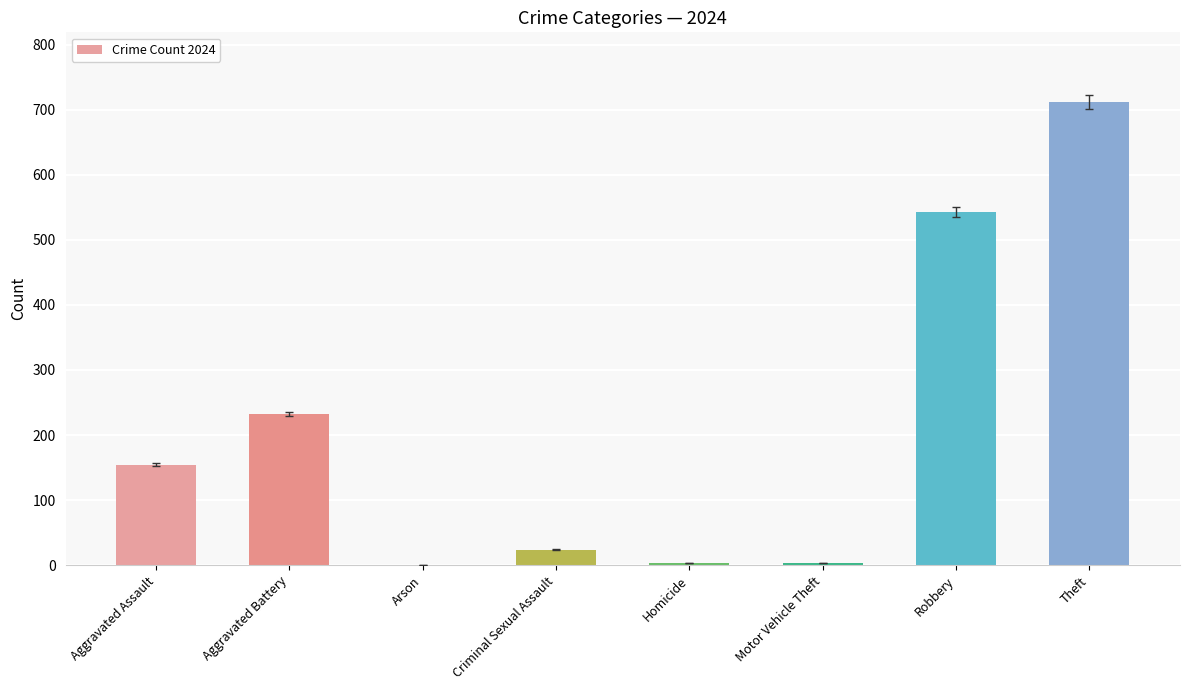

The chart shows a value of 543 at Robbery. True or false?

True